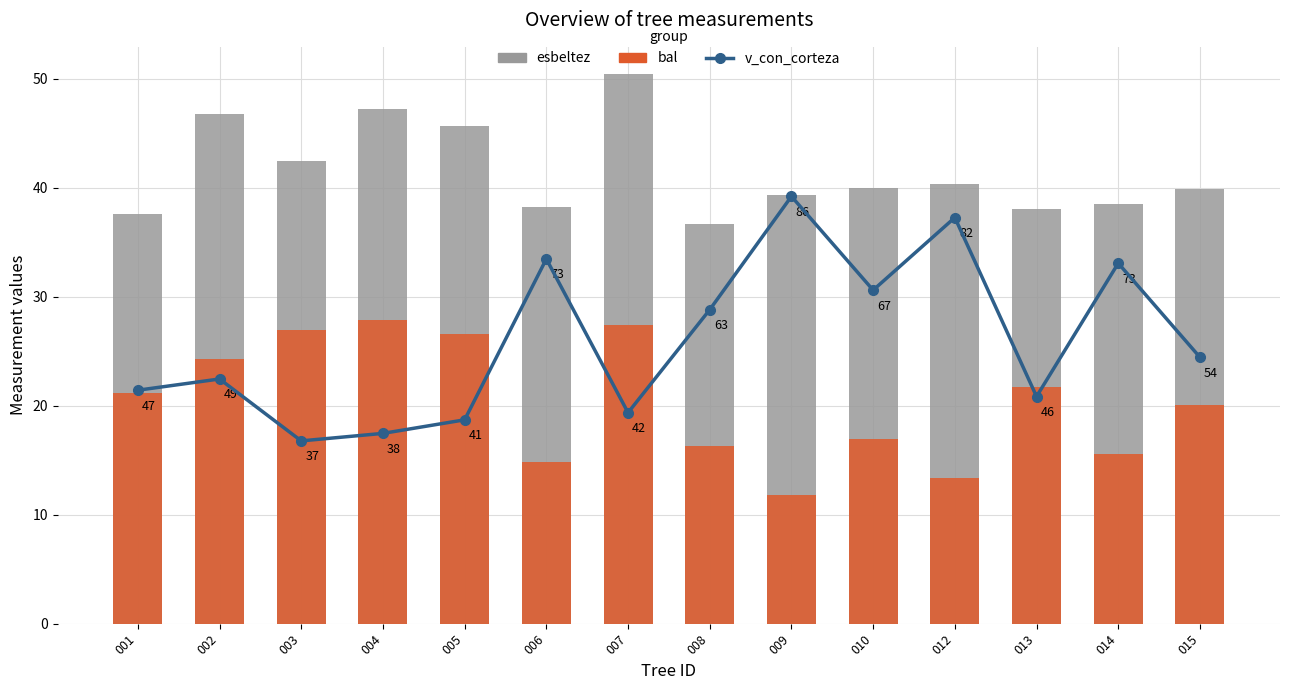

What is the value of the v_con_corteza bar at the 8th from the left?

63.2